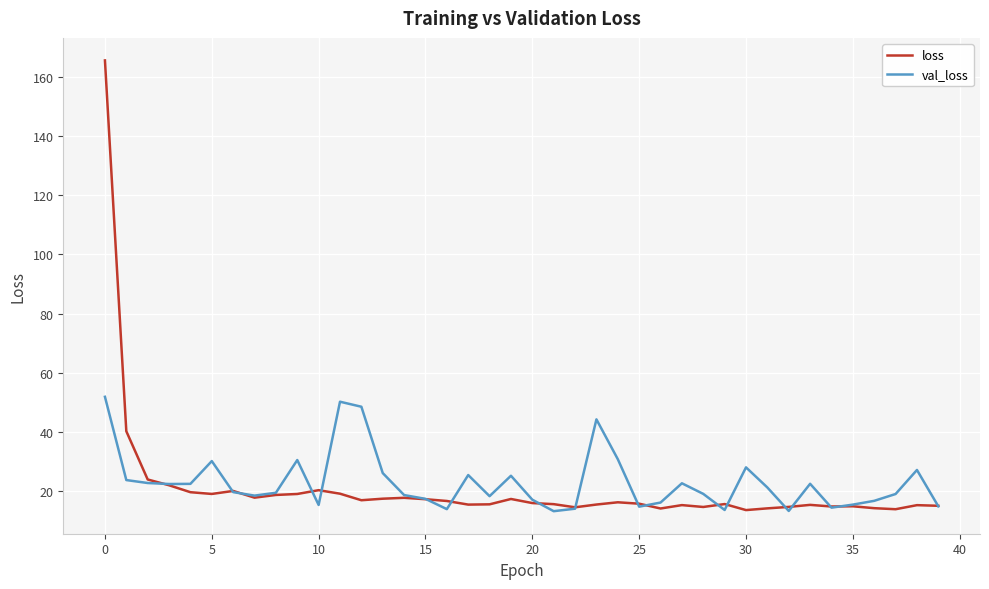

What is the maximum value shown in the chart?

165.7